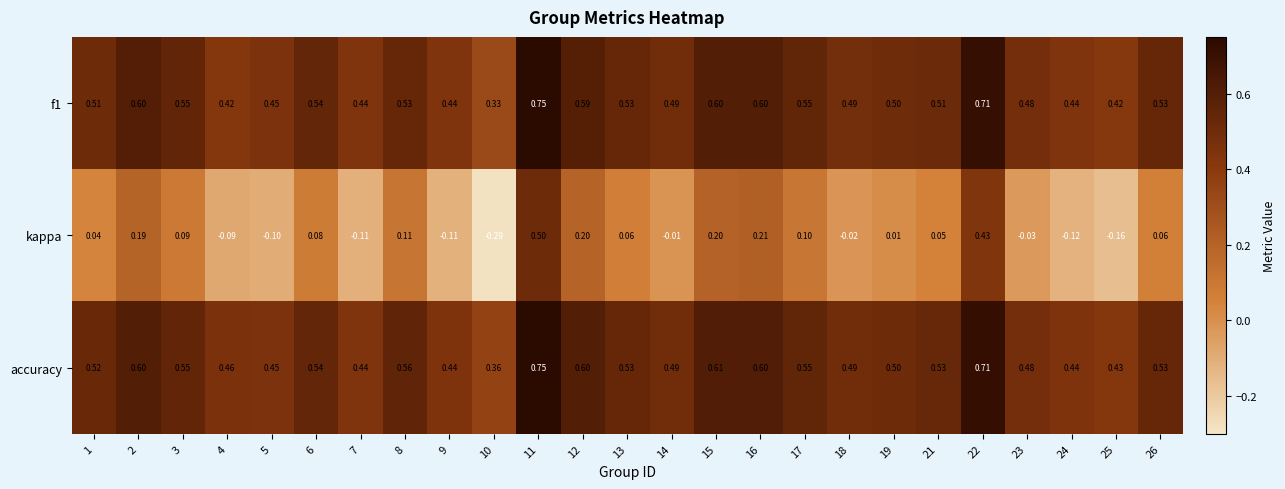

Which category has the lowest value across all series?

10